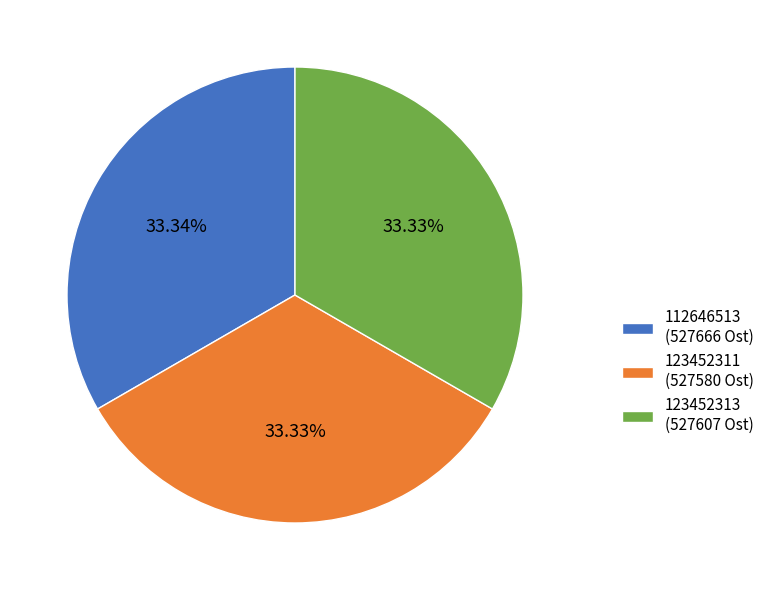

Approximately how many times larger is the value at 123452313 (527607 Ost) compared to 112646513 (527666 Ost)?

1.0